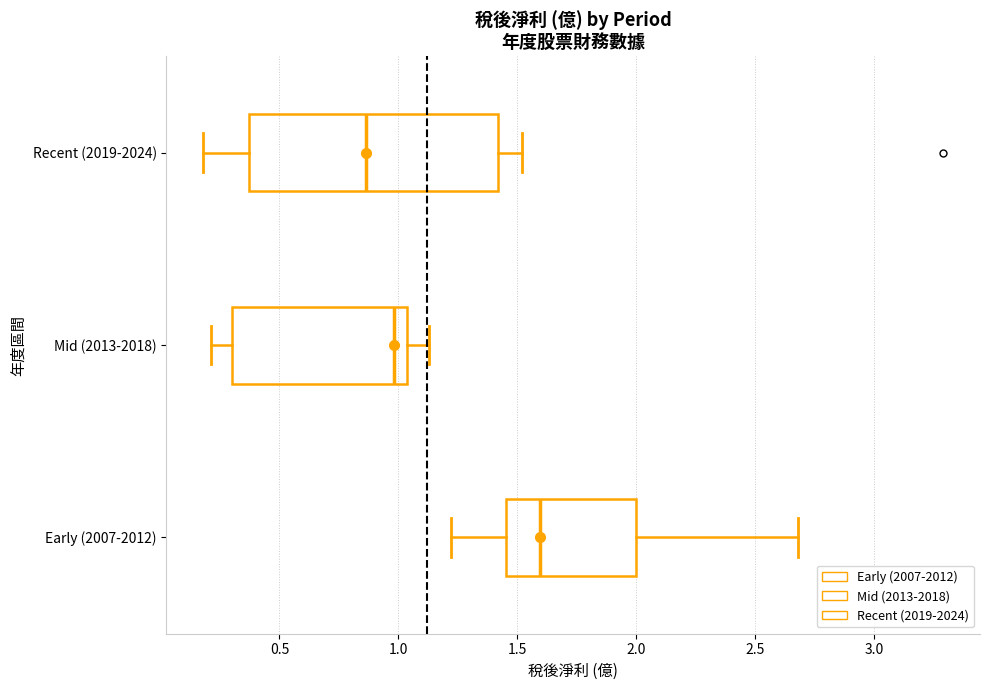

Reading bottom to top, read every box against the x-axis: the position of its median line, the range the box covers, and the ends of its whiskers. The values are not printed on the chart, so give them approximately, as read against the axis.

Early (2007-2012): median 1.60, box 1.45 to 2.00, whiskers 1.20 to 2.70
Mid (2013-2018): median 1.00, box 0.30 to 1.05, whiskers 0.20 to 1.15
Recent (2019-2024): median 0.85, box 0.35 to 1.40, whiskers 0.20 to 1.50